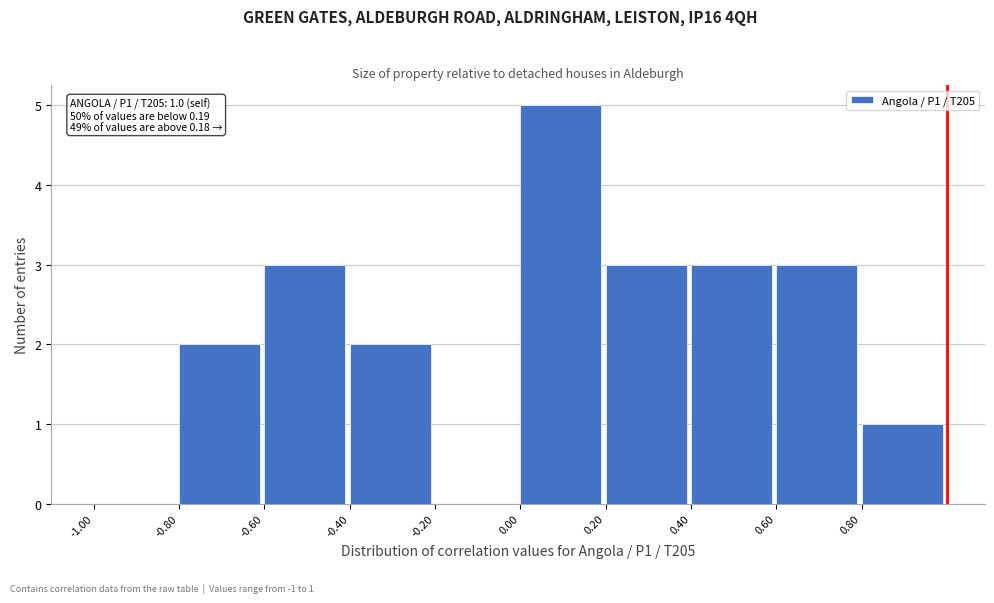

Over which range of the x-axis is the bar tallest?

0.0 to 0.2